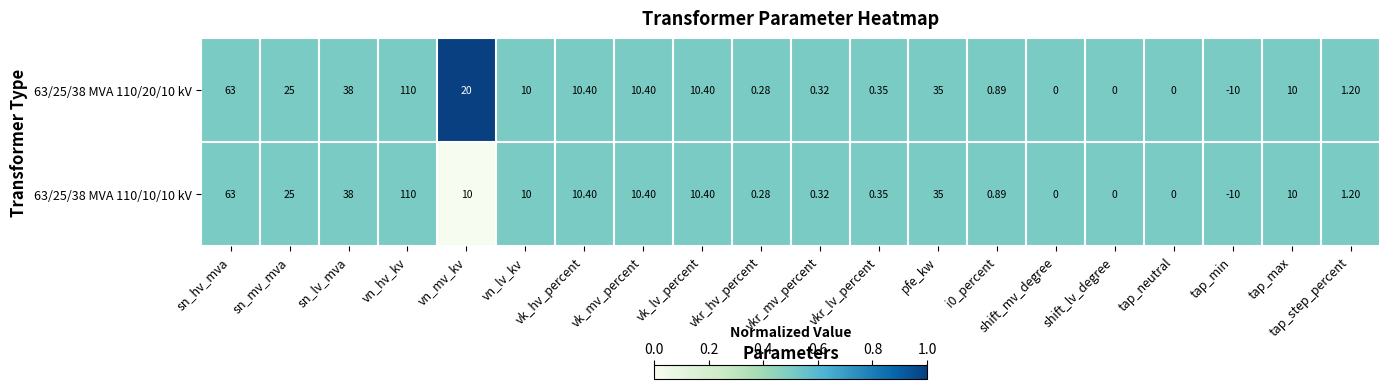

Is the value of 63/25/38 MVA 110/20/10 kV at vk_mv_percent greater than the value of 63/25/38 MVA 110/10/10 kV at vkr_hv_percent?

Yes